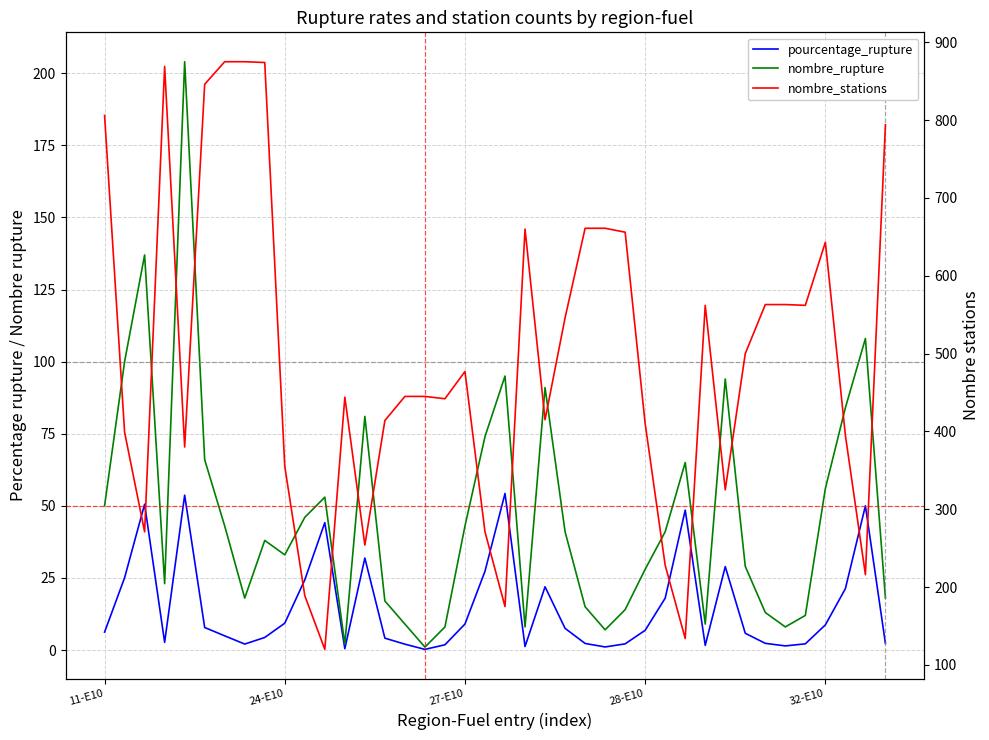

Which series has the widest spread of values?

nombre_stations